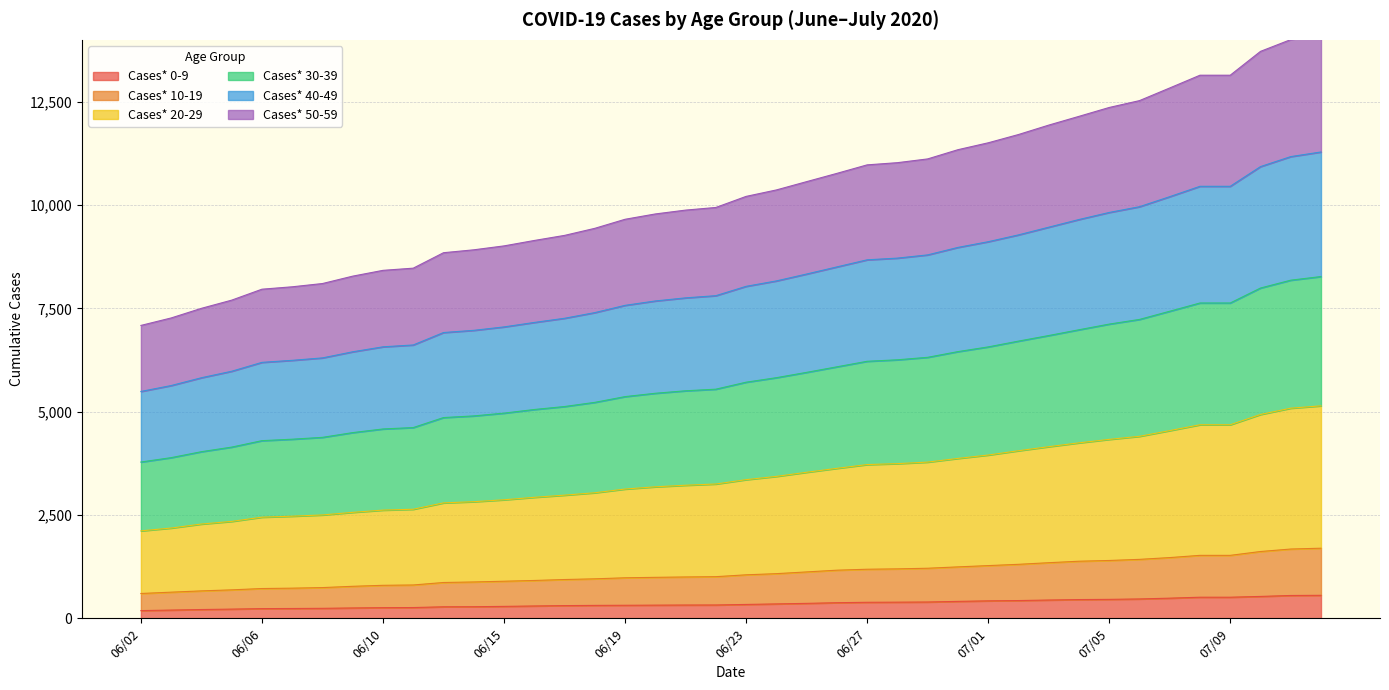

What is the lowest value of the Cases* 0-9 series?

186